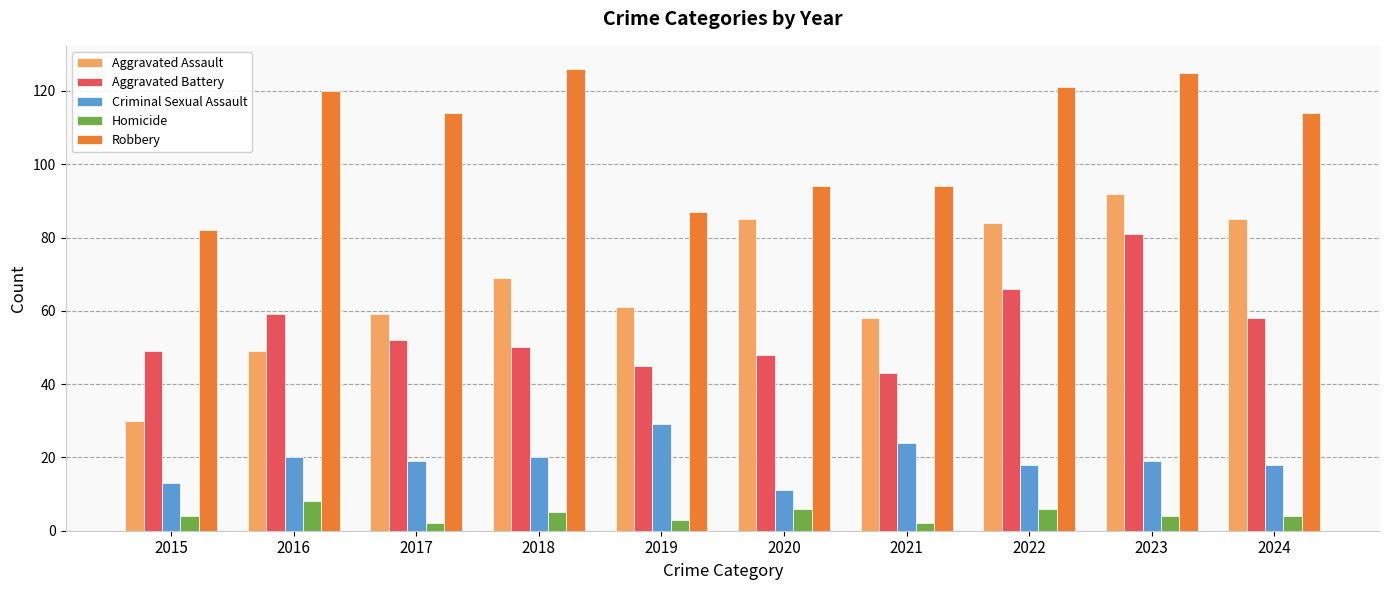

What is the value of the Aggravated Battery bar at the 6th from the left?

48